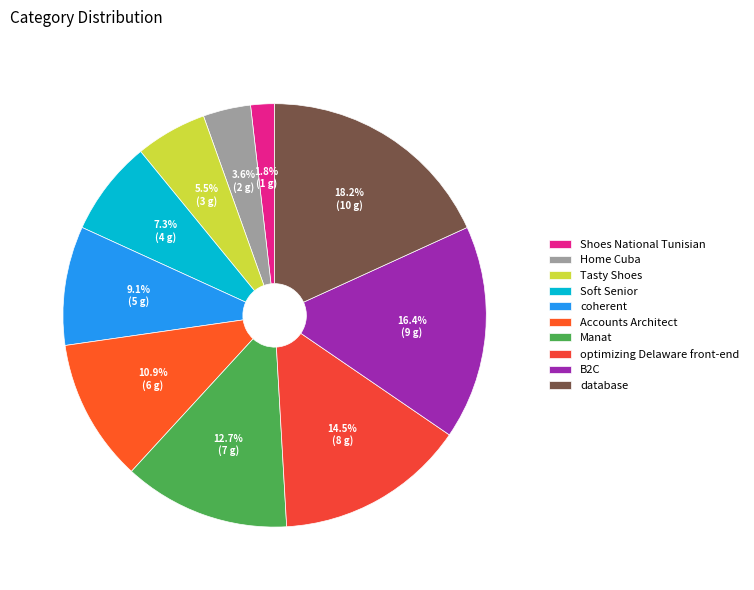

What is the ratio of the value at Shoes National Tunisian to the value at Manat?

0.1